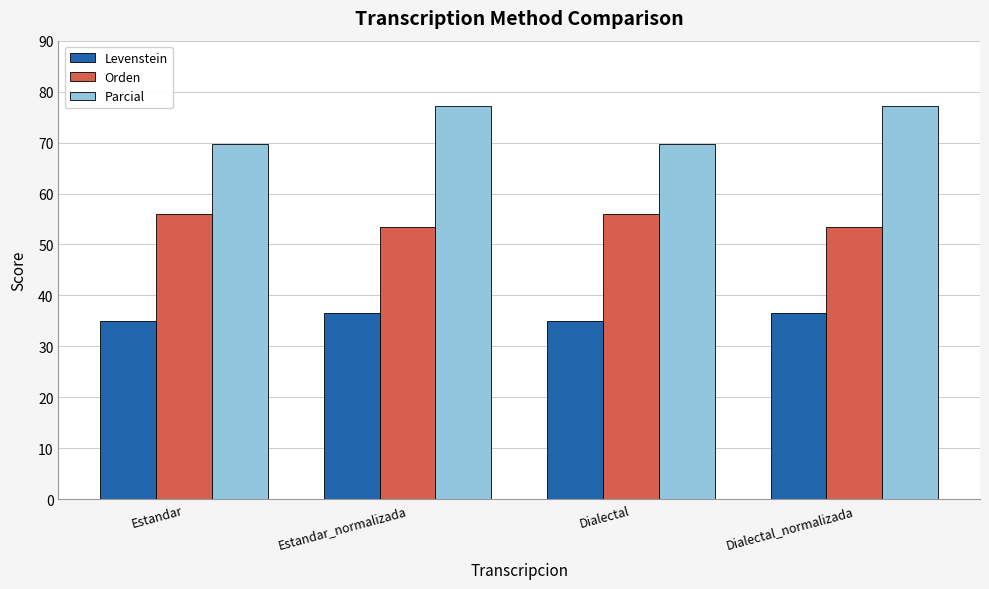

How many values in the Orden series exceed 56?

2